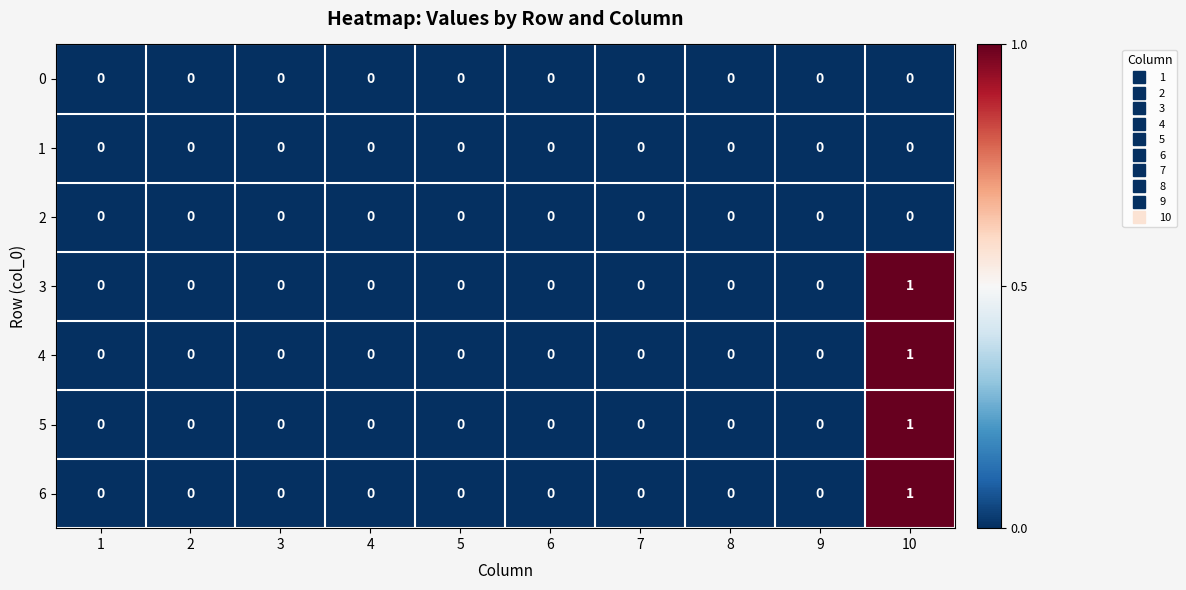

True or false: 5 has a value of 1 at 8.

False